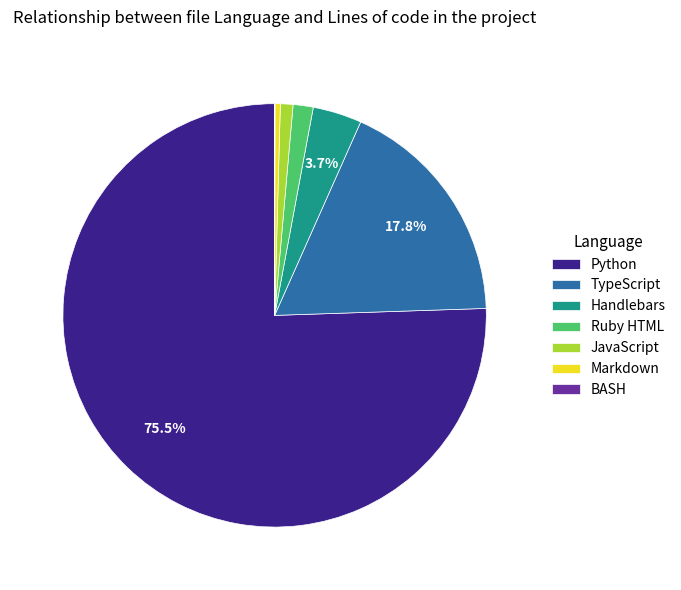

Which slice is the largest?

Python